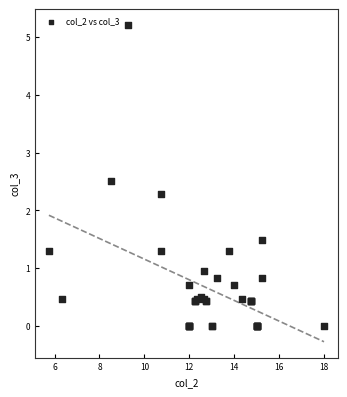

What Y value in the scatter plot is closest to 2?

2.3